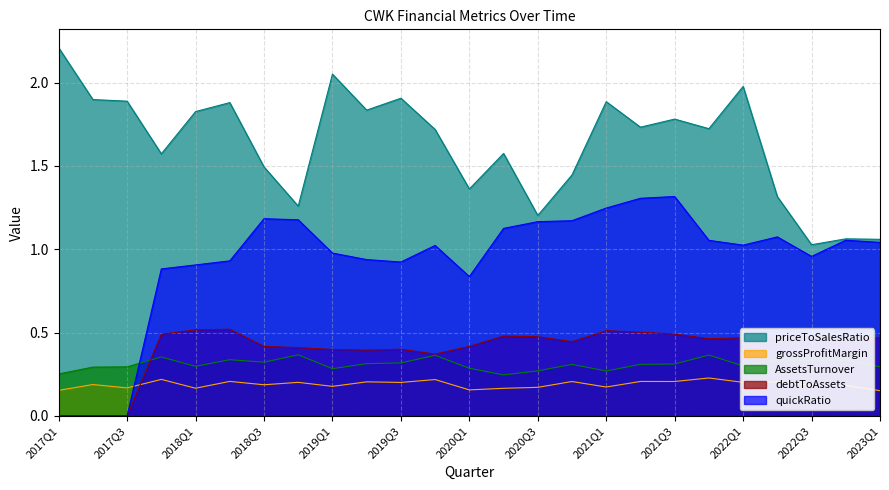

What is the highest value of the quickRatio series?

1.3